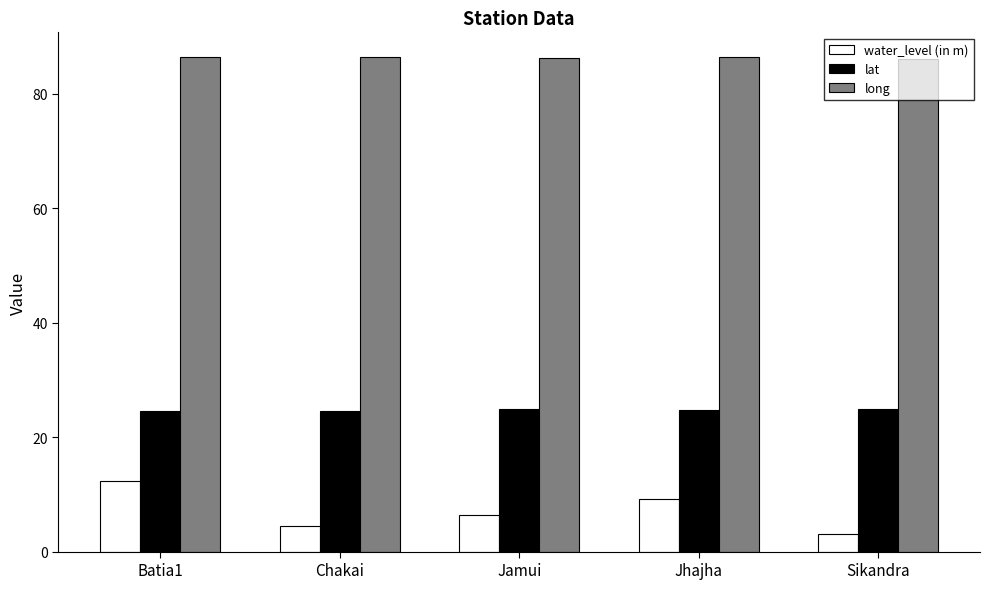

Rank the series by their average value, from lowest to highest.

water_level (in m), lat, long